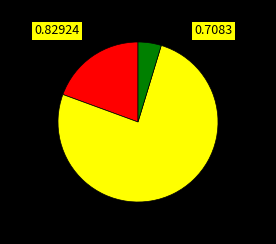

Does any single category account for the majority?

Yes